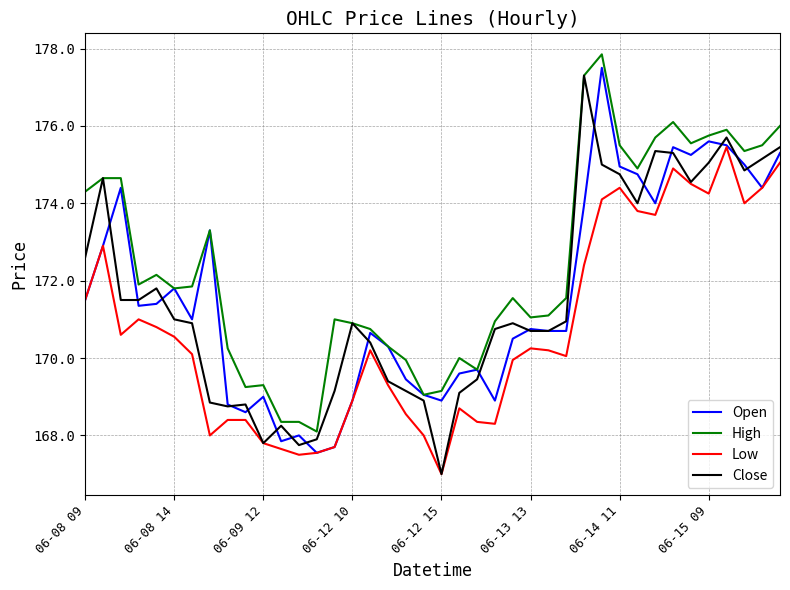

What is the highest value of the Open series?

177.5